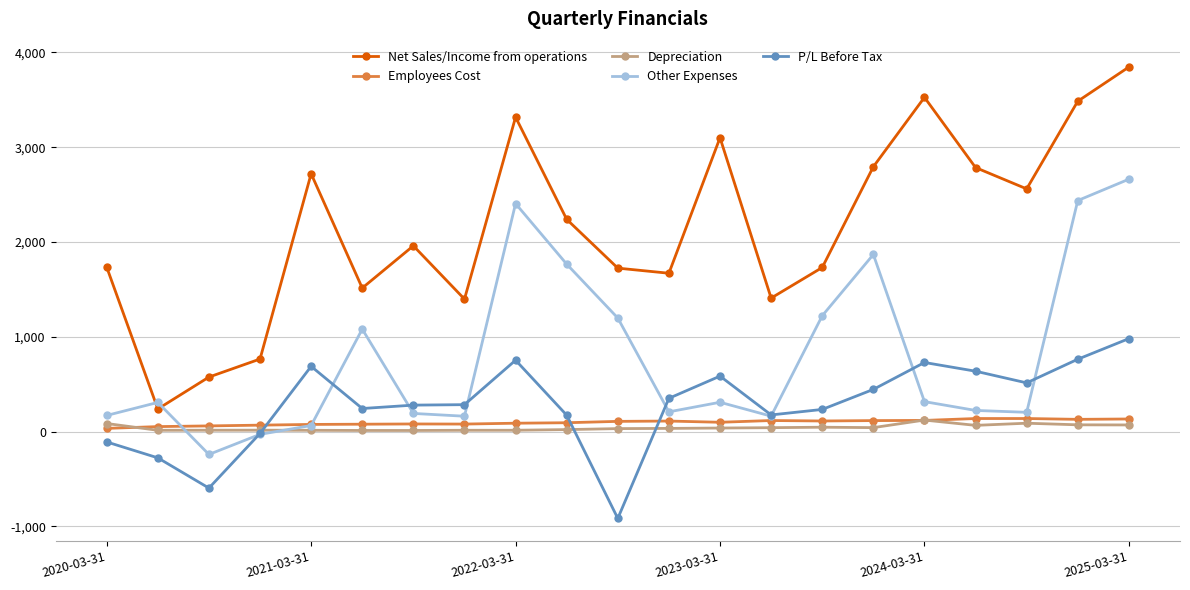

Which series has the largest total across all categories?

Net Sales/Income from operations